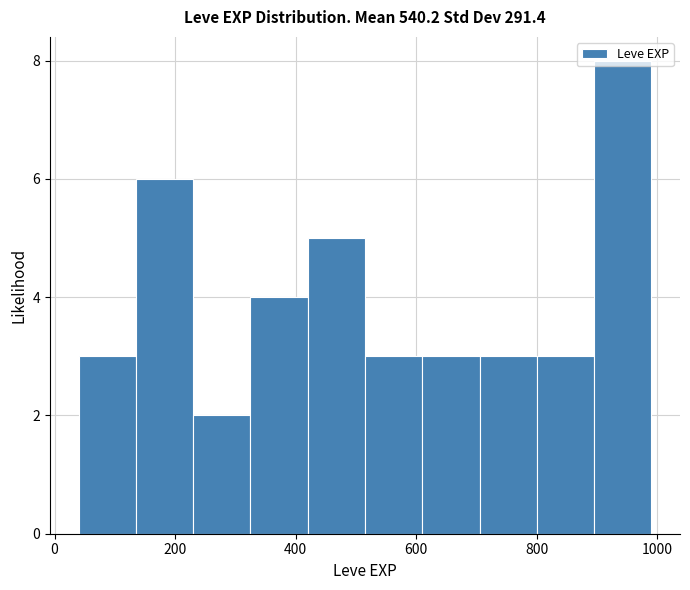

Over which range of the x-axis is the bar tallest?

895 to 990